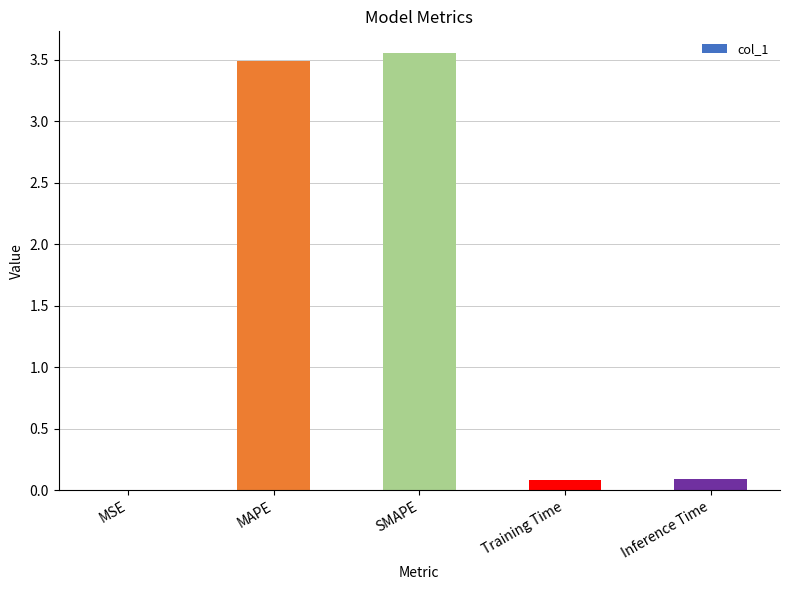

What is the sum of all values?

7.2